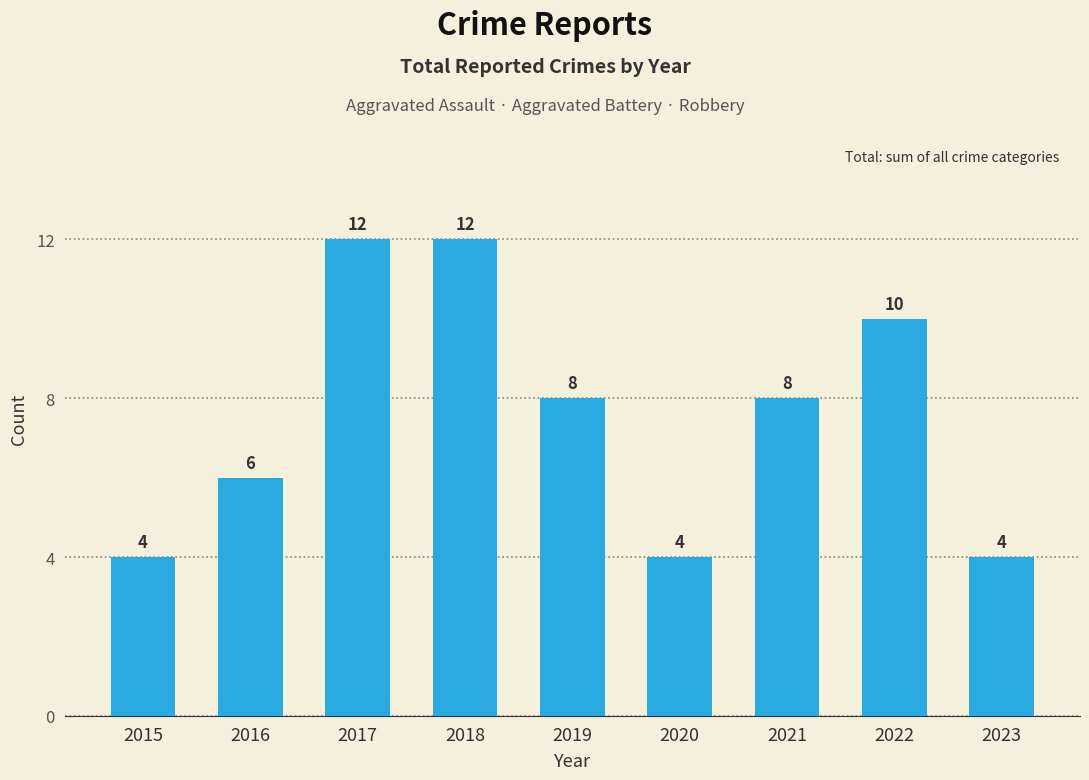

What is the difference between the maximum and minimum values?

8